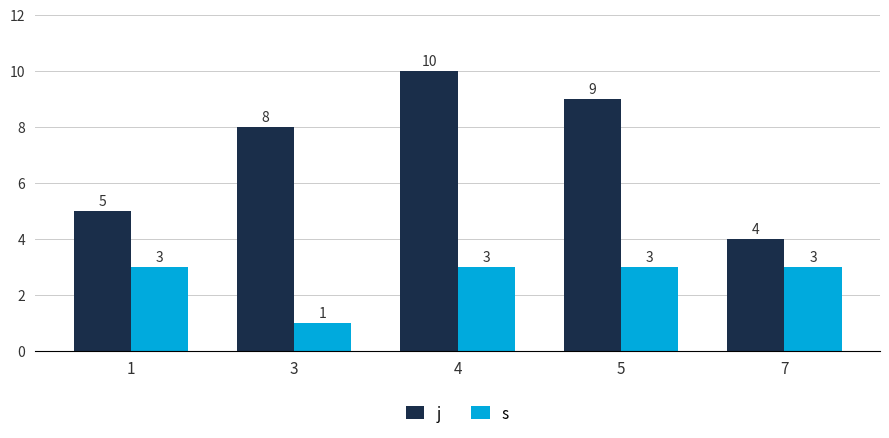

How many values in the j series are below 8?

2